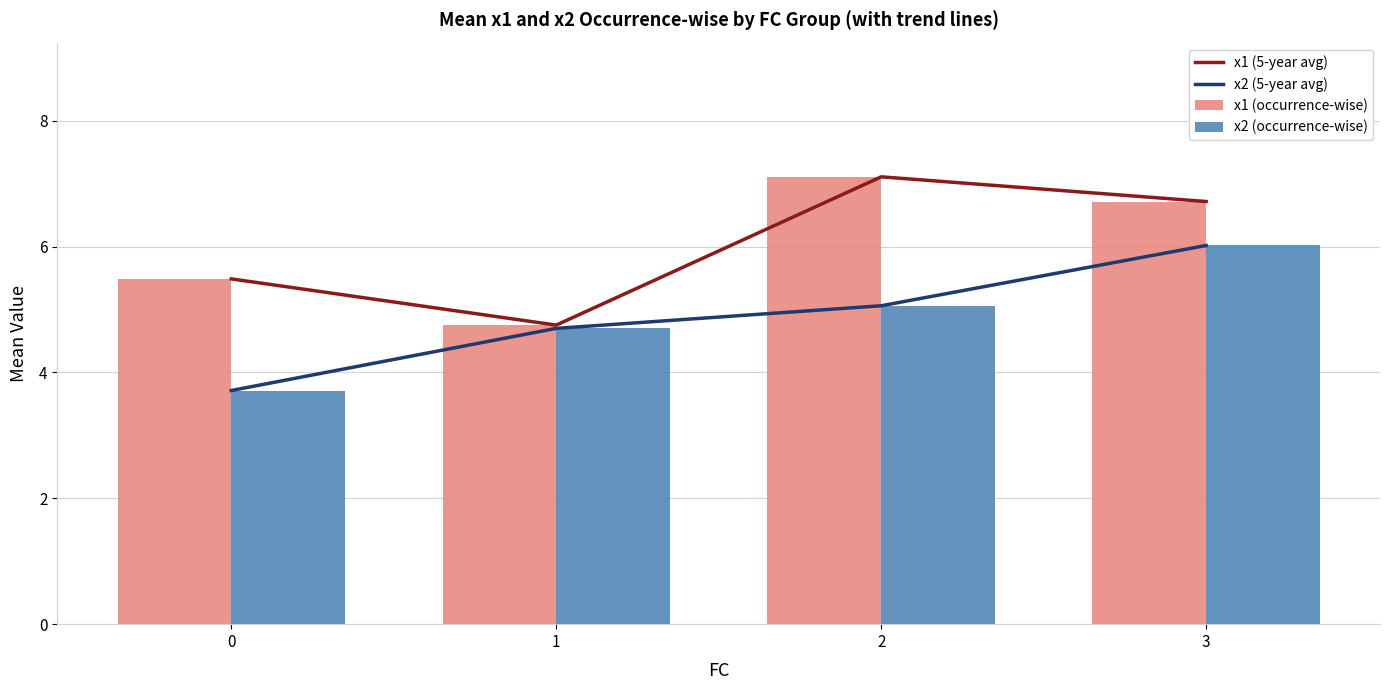

Between 2 and 3, which series saw the biggest shift?

x2 (5-year avg)